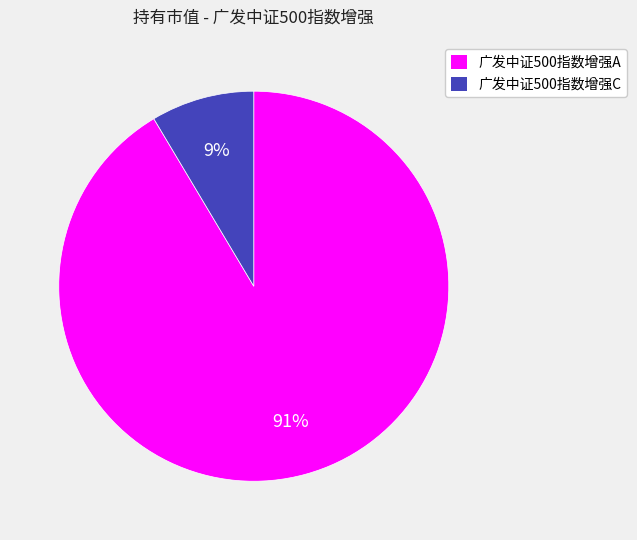

What is the largest slice in the pie chart?

广发中证500指数增强A